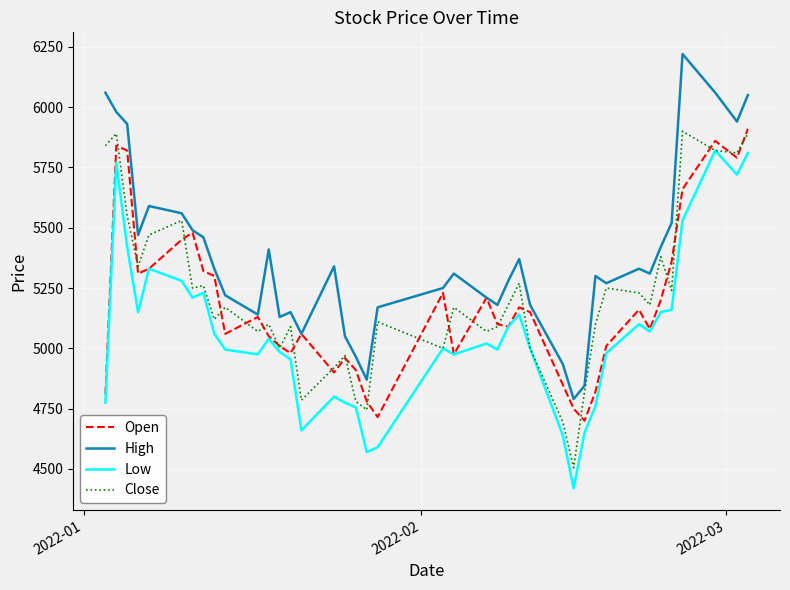

What are all the series names shown in the legend?

Open, High, Low, Close